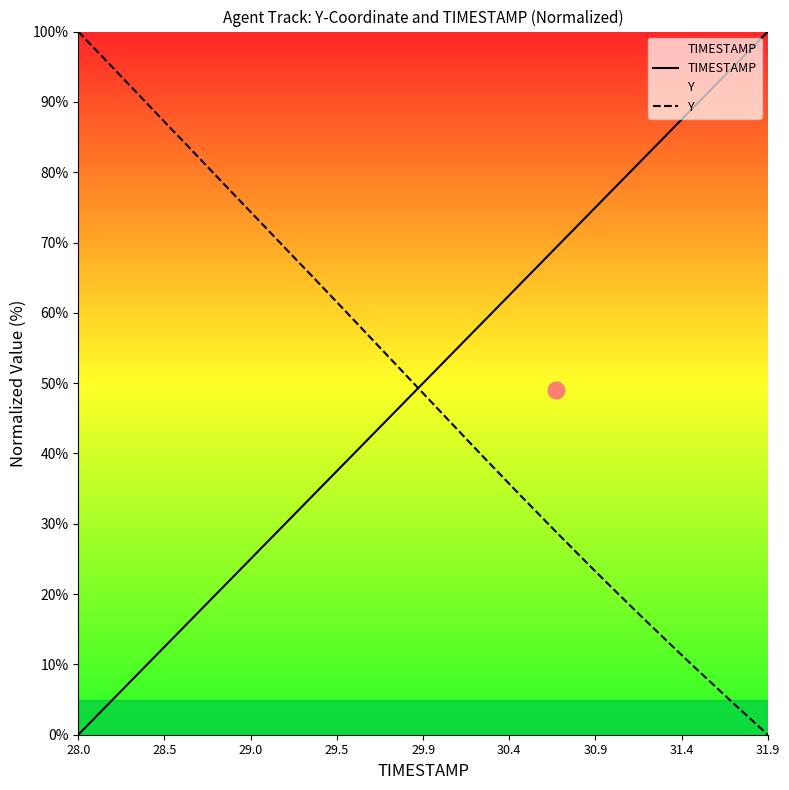

What is the difference between the maximum and minimum values in the TIMESTAMP series?

100.0